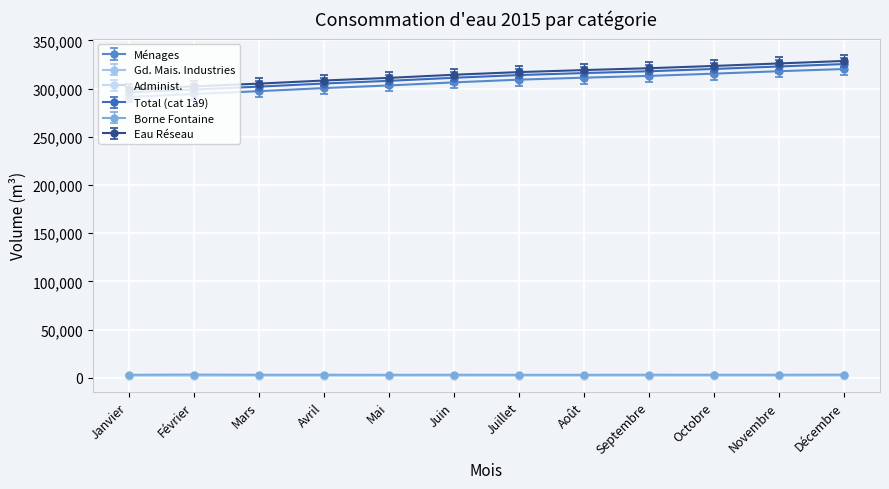

What position from the left is Février?

2